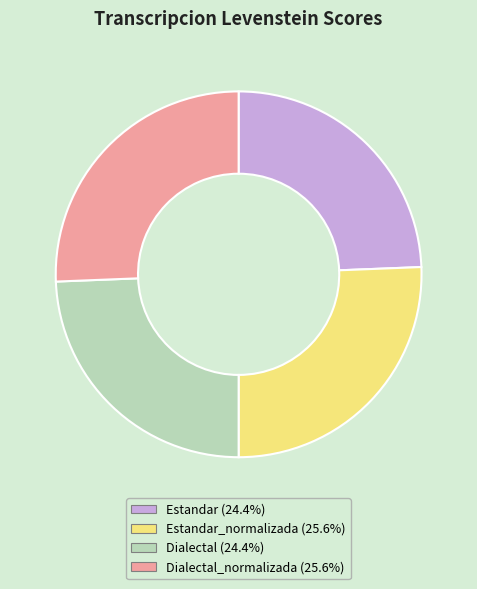

Is there any slice that represents more than half of the pie?

No